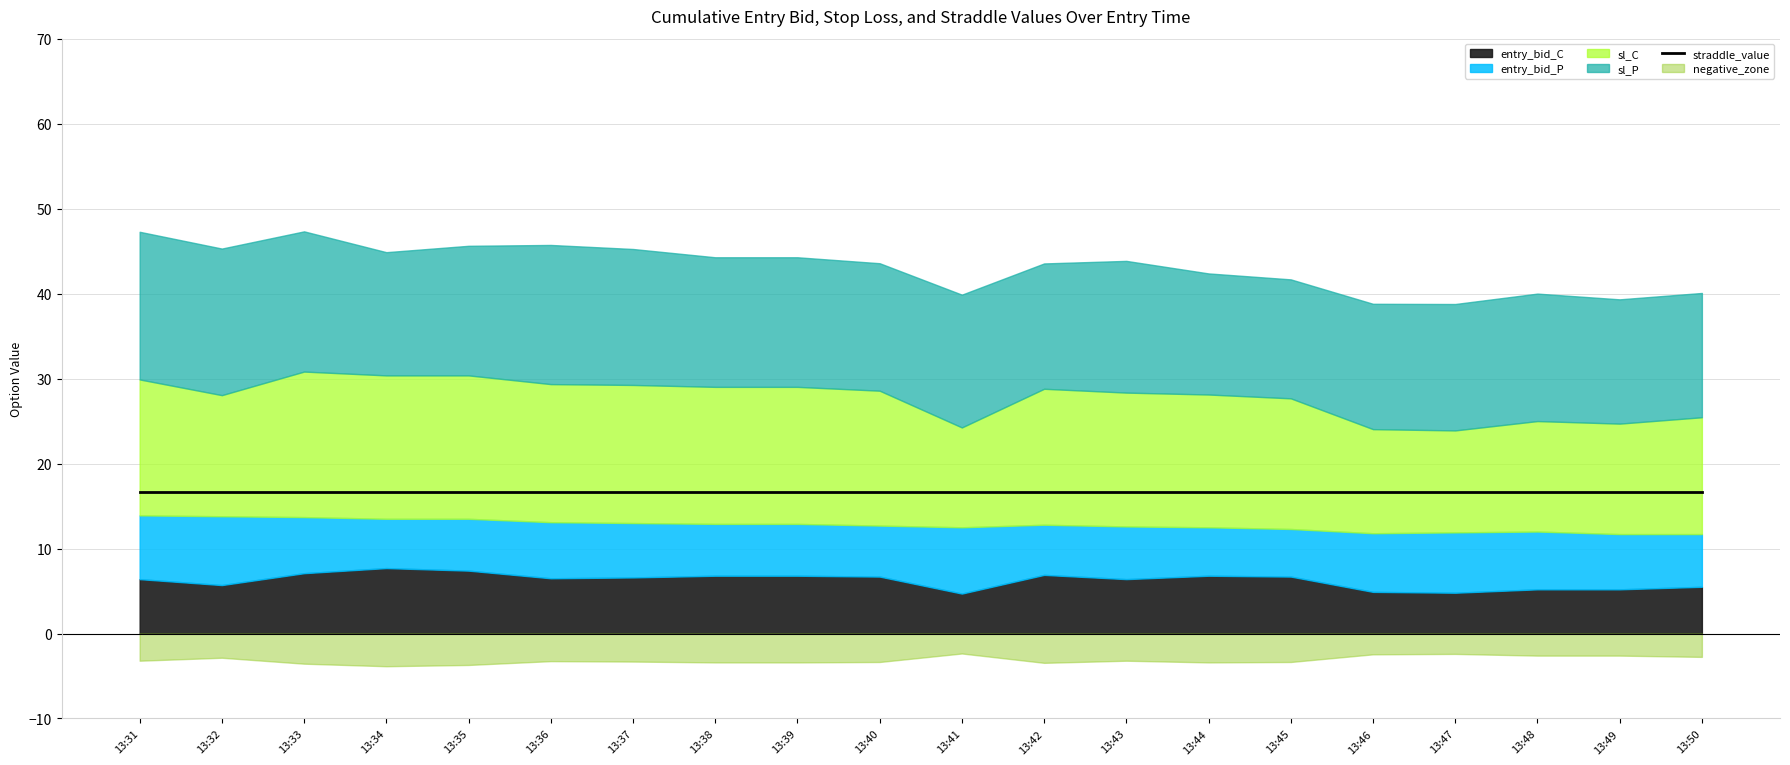

At 13:33, list the series in order from largest to smallest.

sl_C, straddle_value, sl_P, entry_bid_C, entry_bid_P